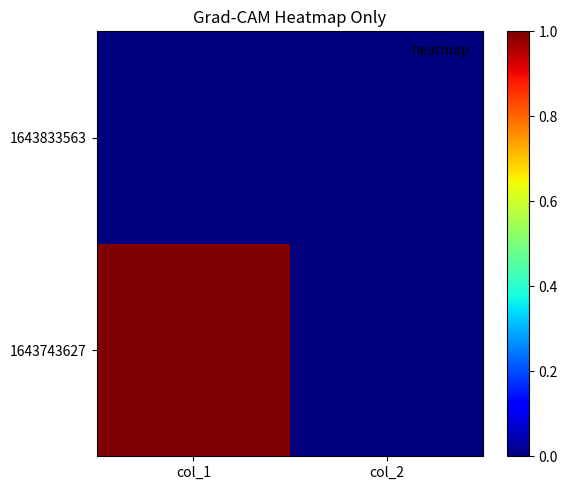

At which category is the sum across all series the highest?

col_1